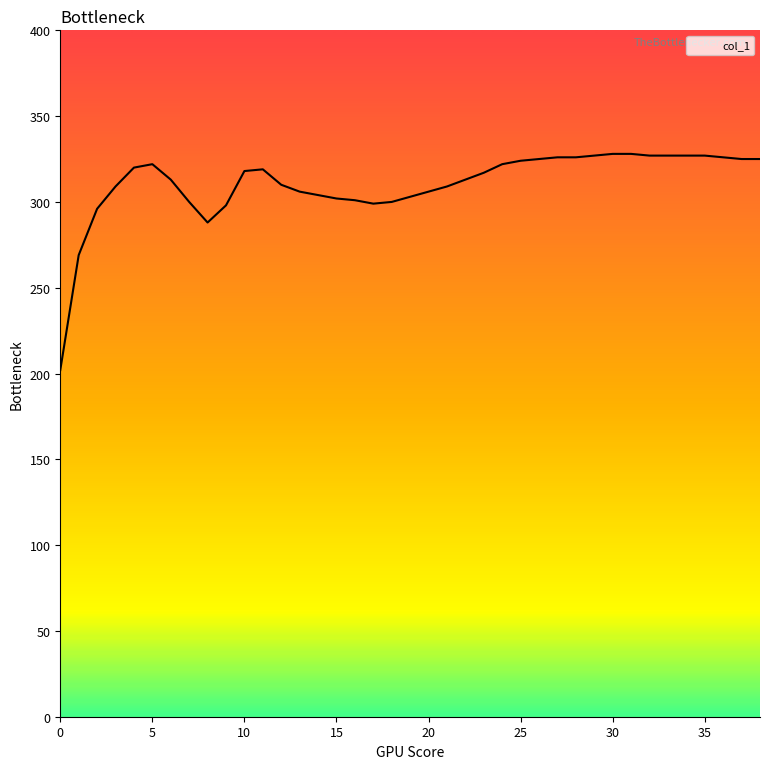

What is the smallest value displayed?

202